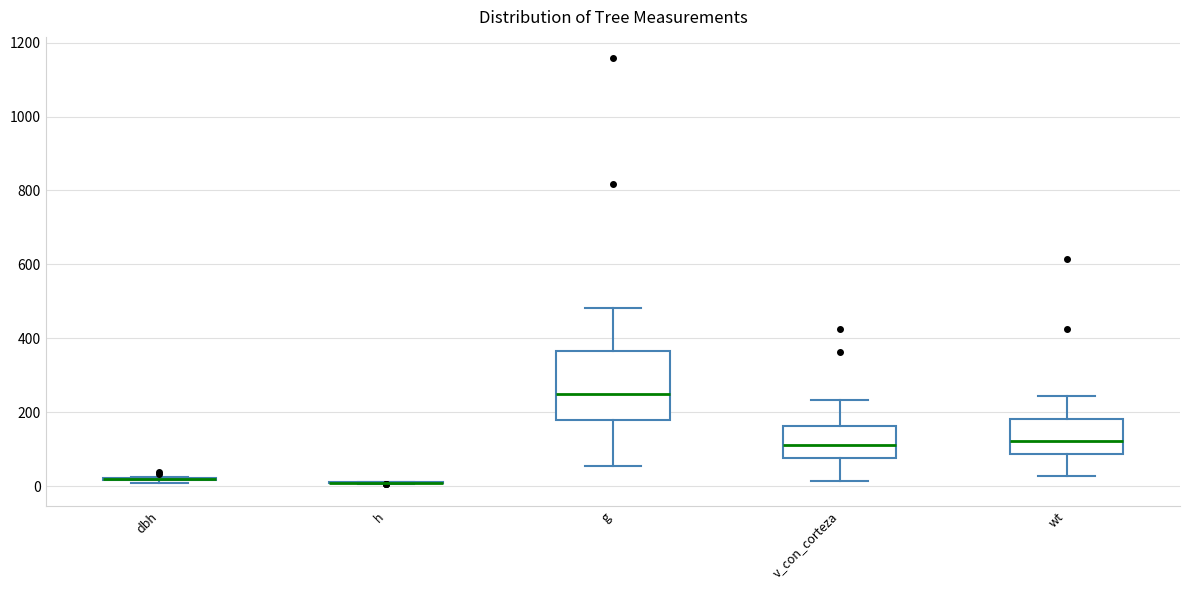

Reading left to right, transcribe this box plot: for each box, give where its median line is, the range the box spans, and where its two whiskers end, as read against the y-axis. The values are not printed on the chart, so give them approximately, as read against the axis.

dbh: box collapsed to a line at 20, whiskers 0 to 20
h: box collapsed to a line at 0, whiskers 0 to 20
g: median 240, box 180 to 360, whiskers 60 to 480
v_con_corteza: median 120, box 80 to 160, whiskers 20 to 240
wt: median 120, box 80 to 180, whiskers 20 to 240